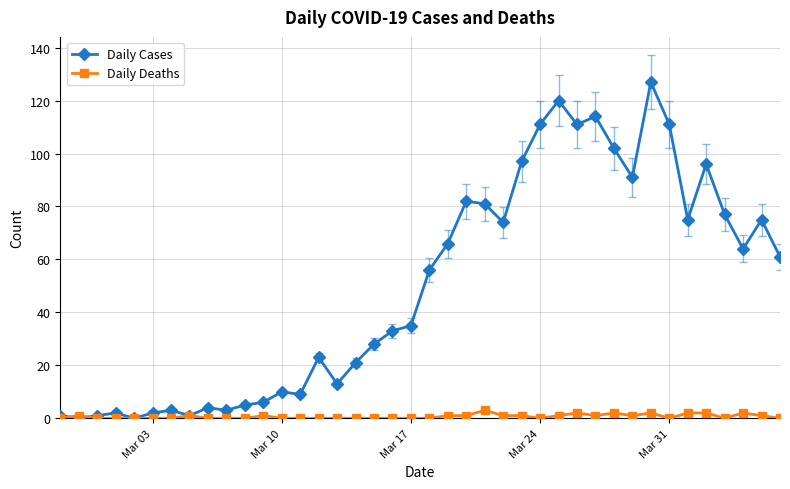

Which series has the largest total across all categories?

Daily Cases